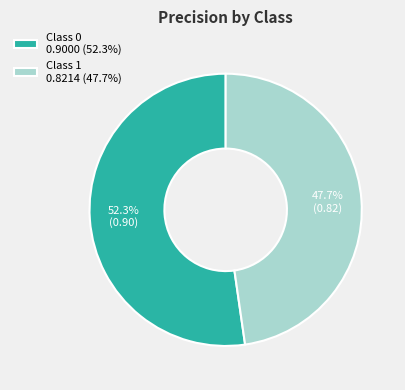

Which slice represents more than half of the pie?

Class 0 0.9000 (52.3%)